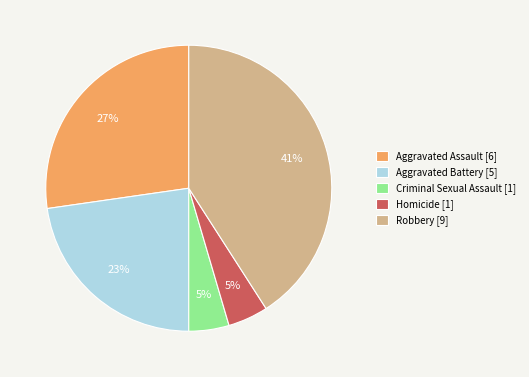

What is the largest slice in the pie chart?

Robbery